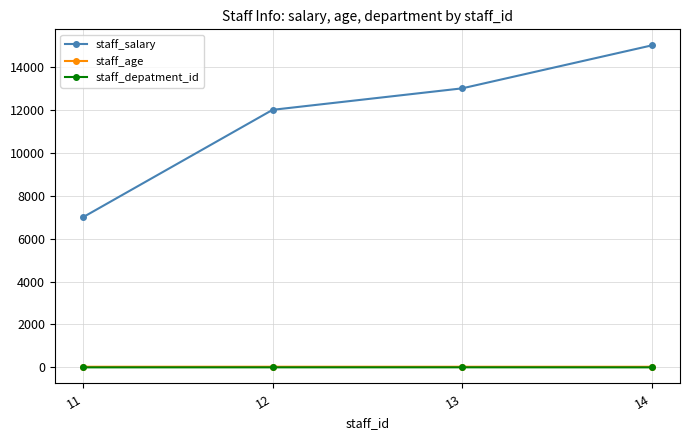

What is the value of the staff_salary point at the 4th from the left?

15000